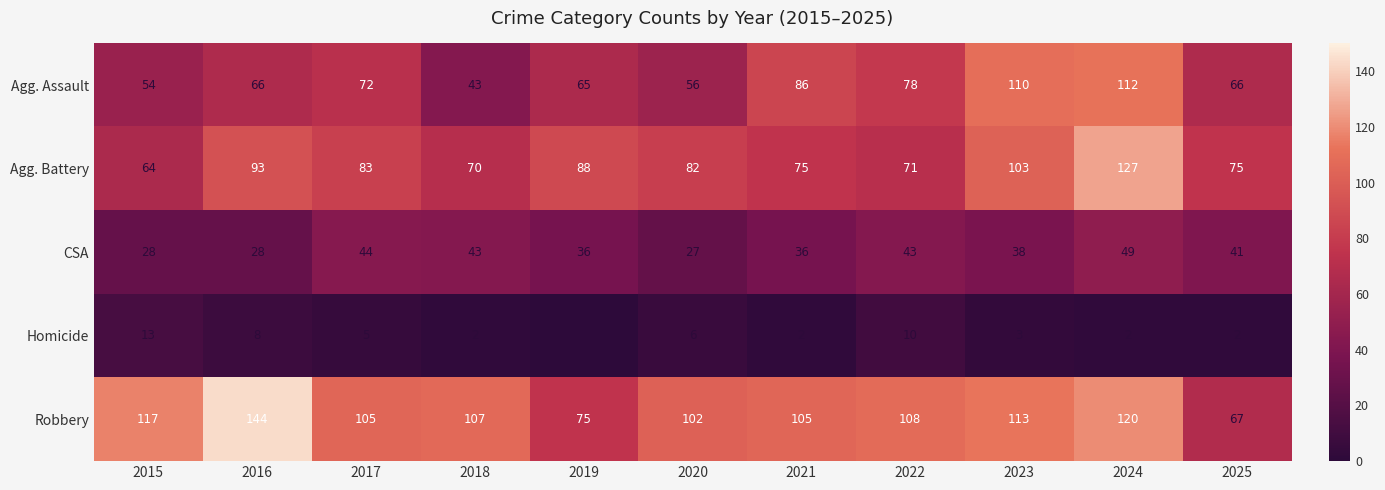

The value of Agg. Battery at 2020 is 82. True or false?

True